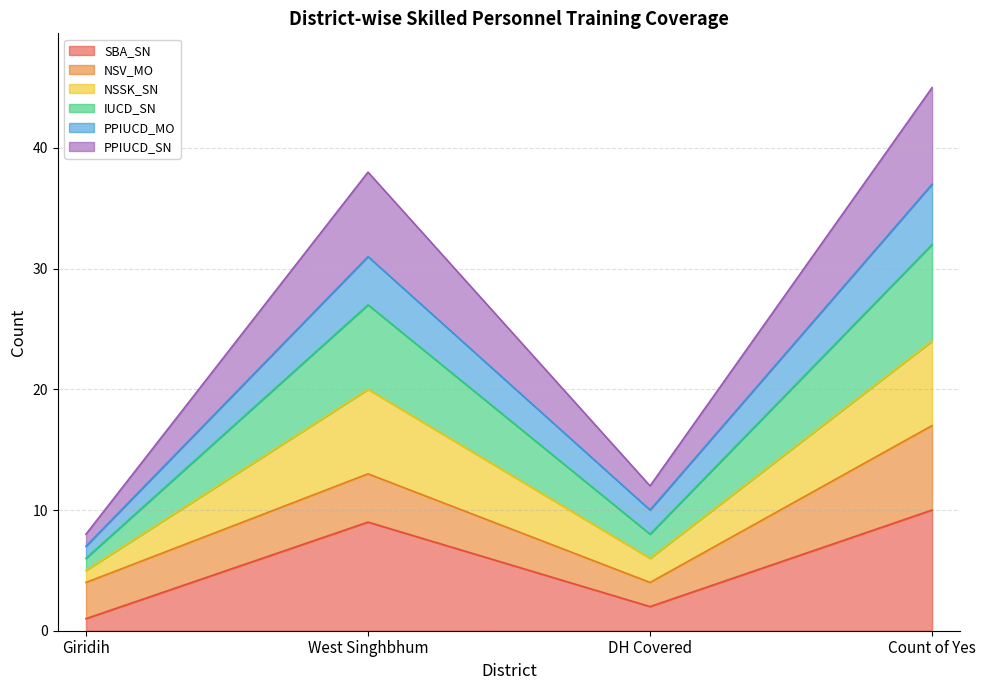

True or false: NSSK_SN and SBA_SN cross at least once.

False